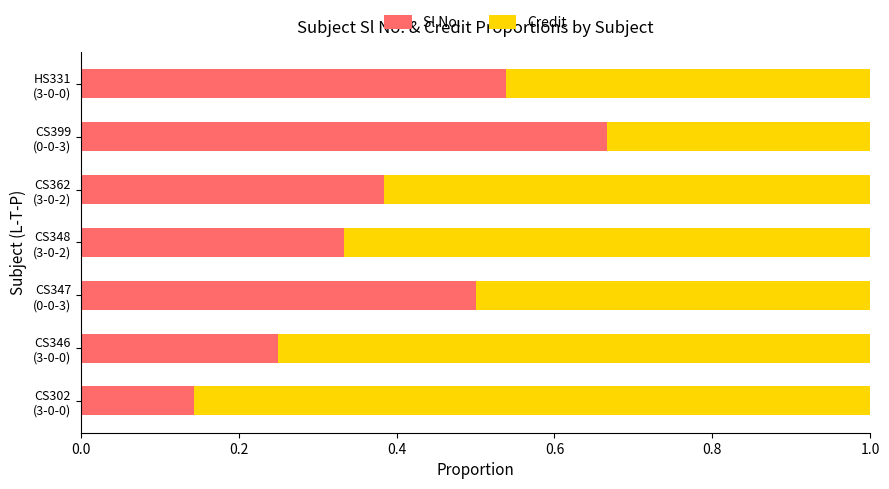

How many Sl No. values are between 0 and 1?

7